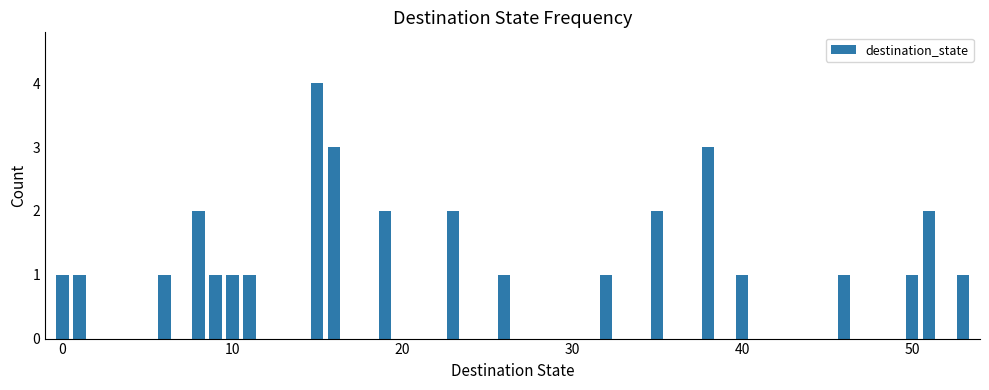

What is the sum of all values?

32